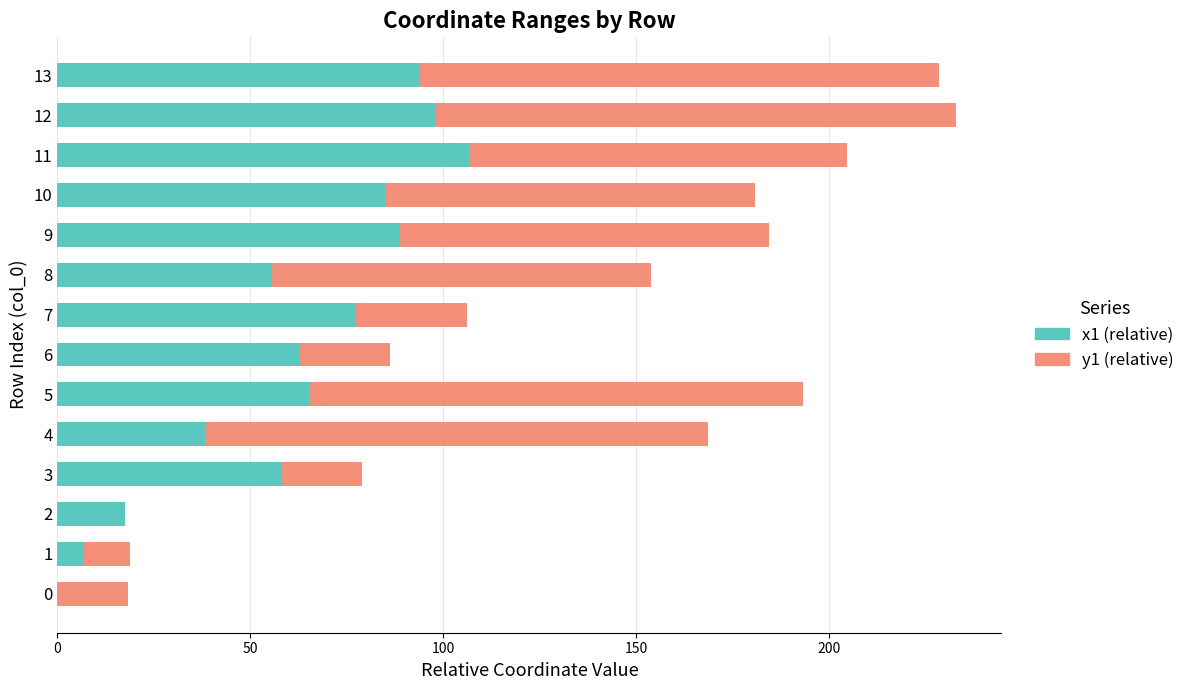

What is the highest value of the x1 (relative) series?

106.6